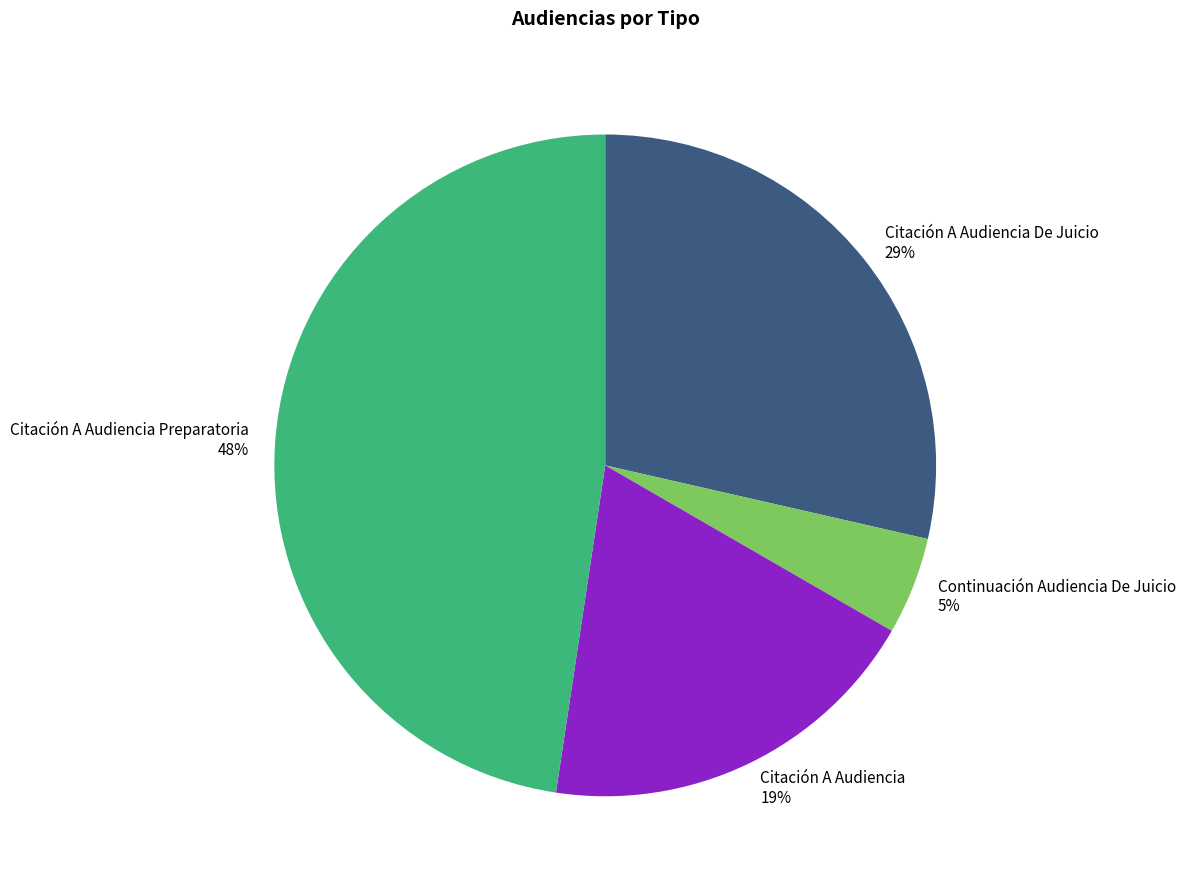

Rank the categories by value from lowest to highest.

Continuación Audiencia De Juicio, Citación A Audiencia, Citación A Audiencia De Juicio, Citación A Audiencia Preparatoria